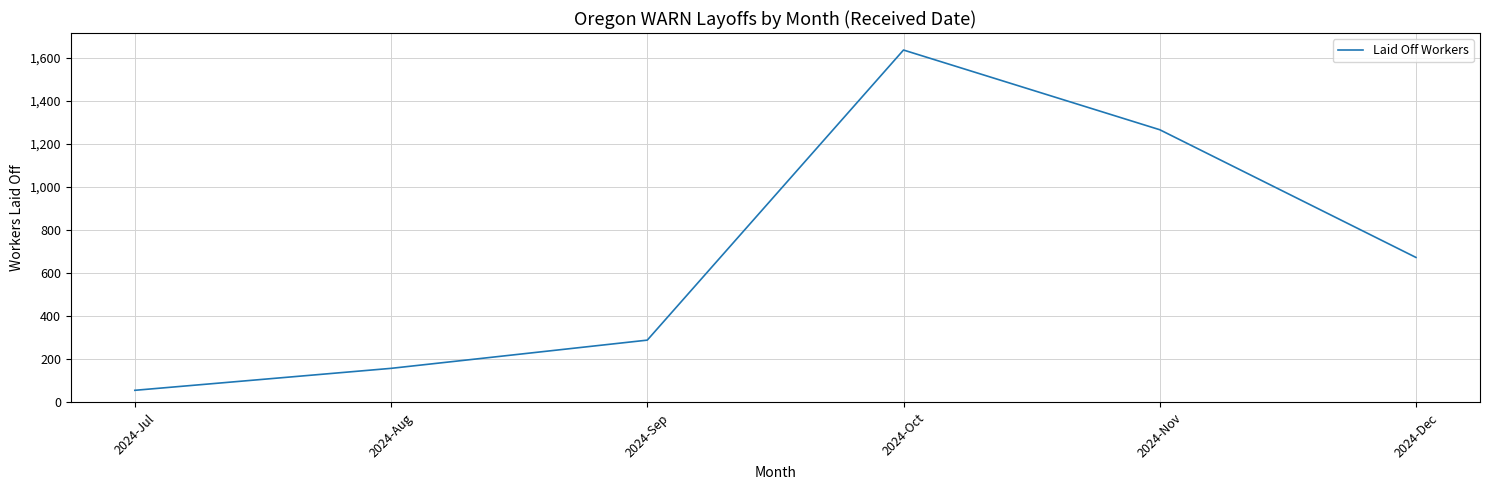

Rank the categories by value from lowest to highest.

2024-Jul, 2024-Aug, 2024-Sep, 2024-Dec, 2024-Nov, 2024-Oct